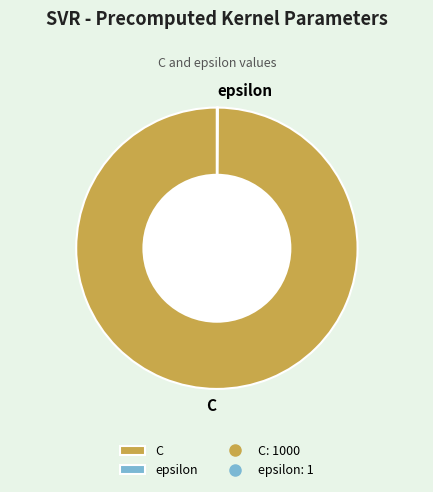

The C slice represents 89% of the pie. True or false?

False